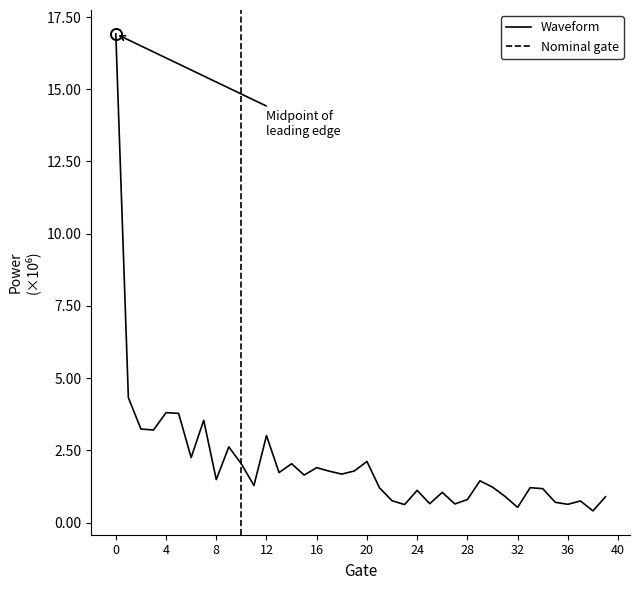

Is it true that the value at 96/08/30 is 1523373?

False